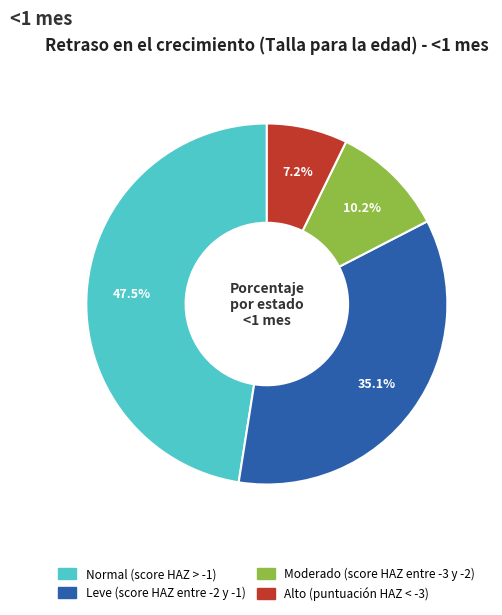

Which has a higher value, Normal (score HAZ > -1) or Moderado (score HAZ entre -3 y -2)?

Normal (score HAZ > -1)